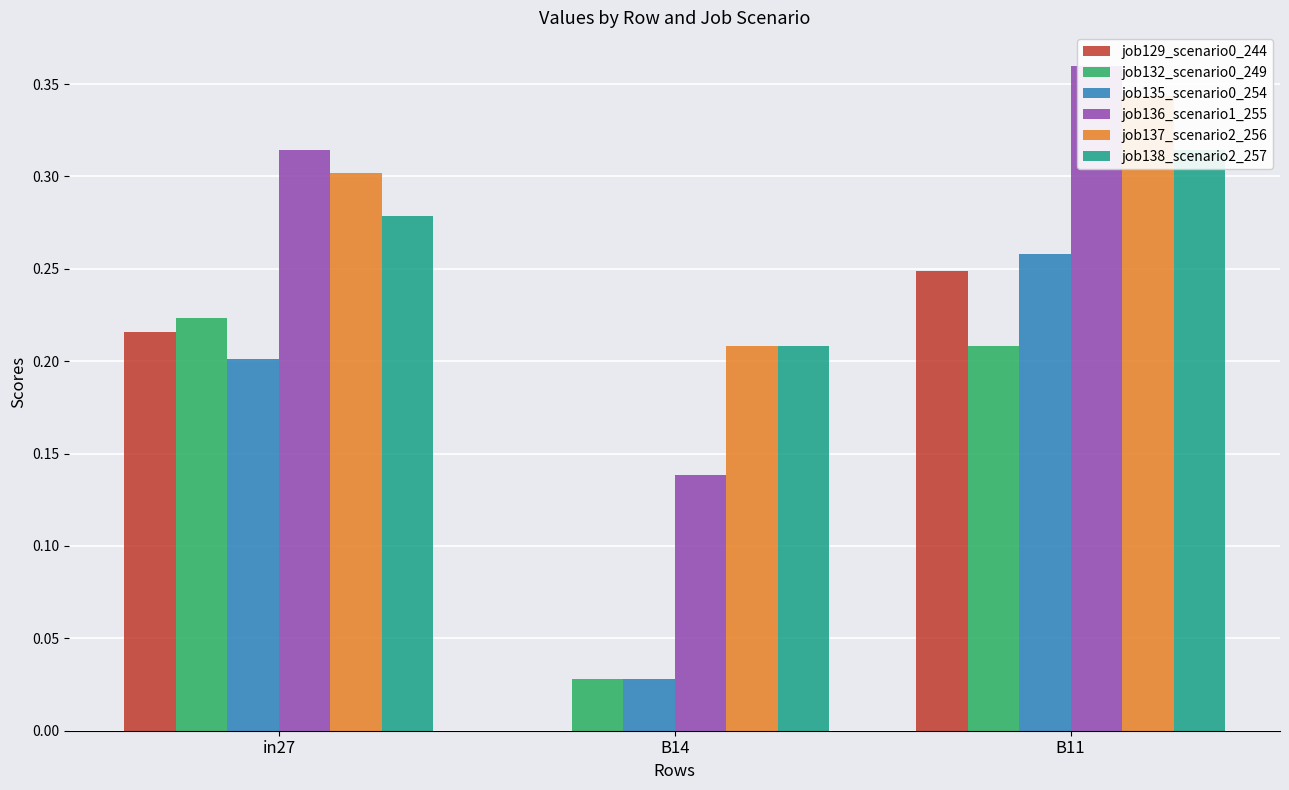

Reading right to left, what are all the values shown in this chart?

job129_scenario0_244: B11=0.2	B14=0.0	in27=0.2
job132_scenario0_249: B11=0.2	B14=0.0	in27=0.2
job135_scenario0_254: B11=0.3	B14=0.0	in27=0.2
job136_scenario1_255: B11=0.4	B14=0.1	in27=0.3
job137_scenario2_256: B11=0.3	B14=0.2	in27=0.3
job138_scenario2_257: B11=0.3	B14=0.2	in27=0.3